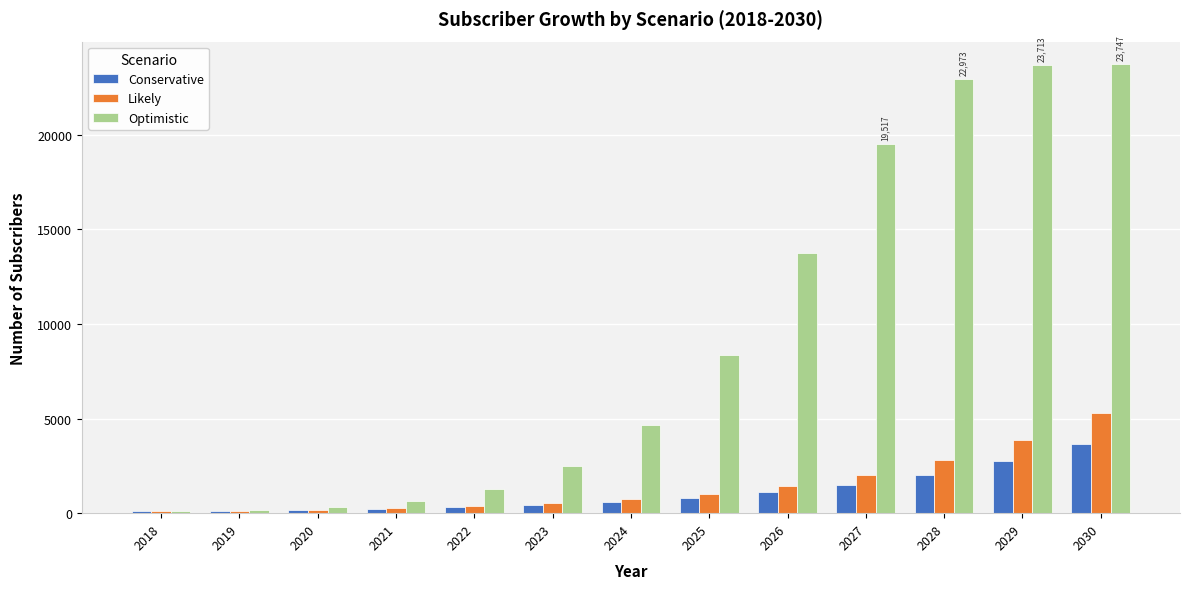

Which series has the widest spread of values?

Optimistic